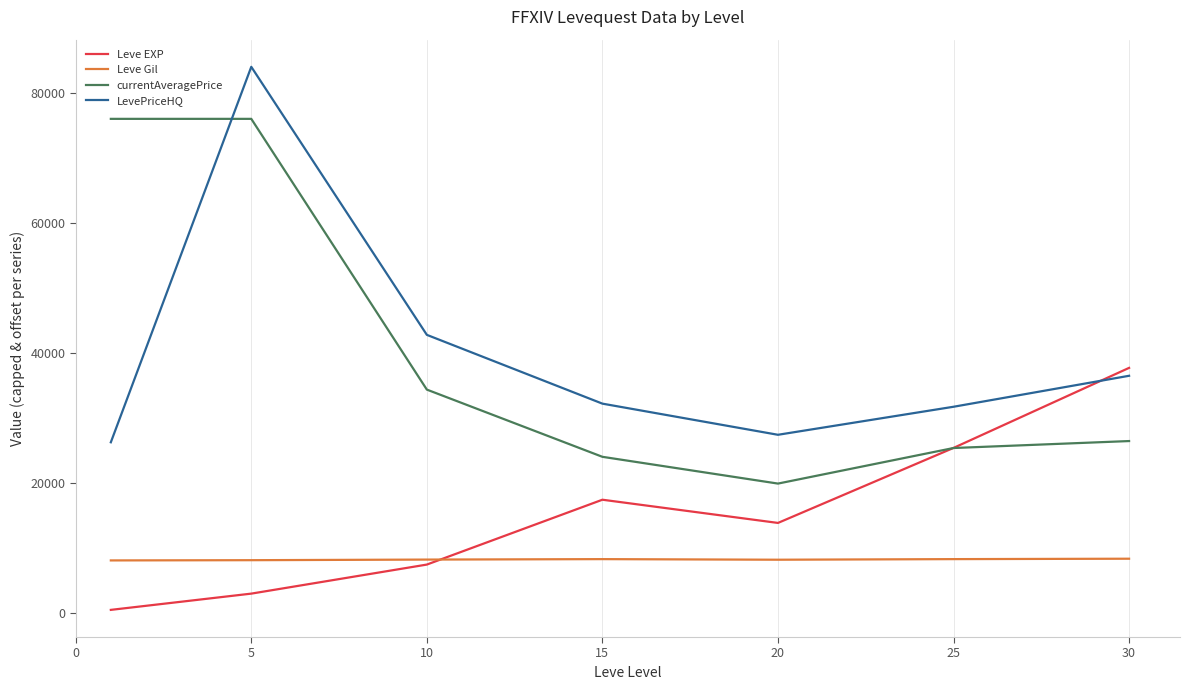

What is the sum of all LevePriceHQ values?

280949.5